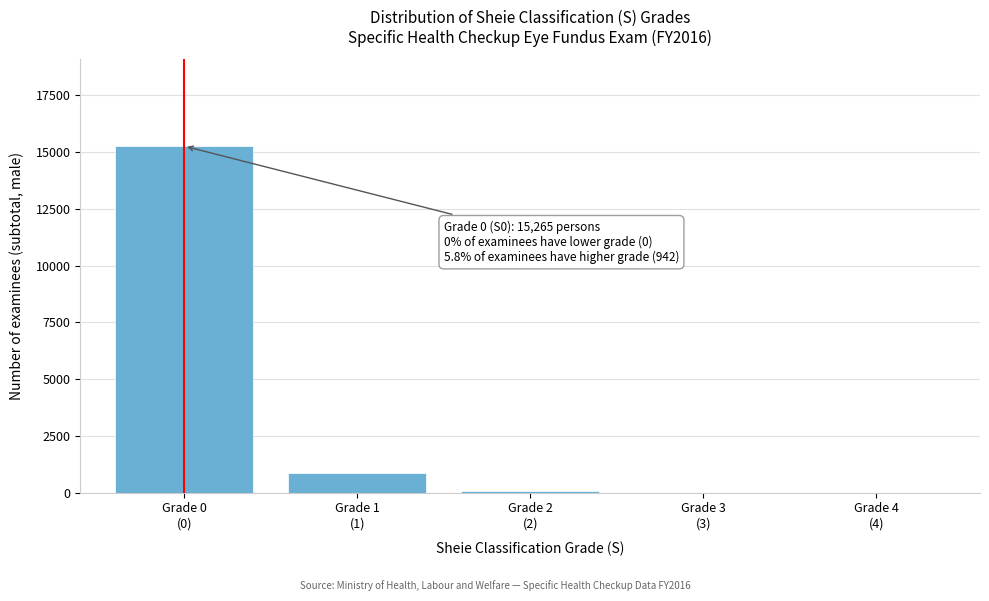

What is the greatest value displayed?

15265